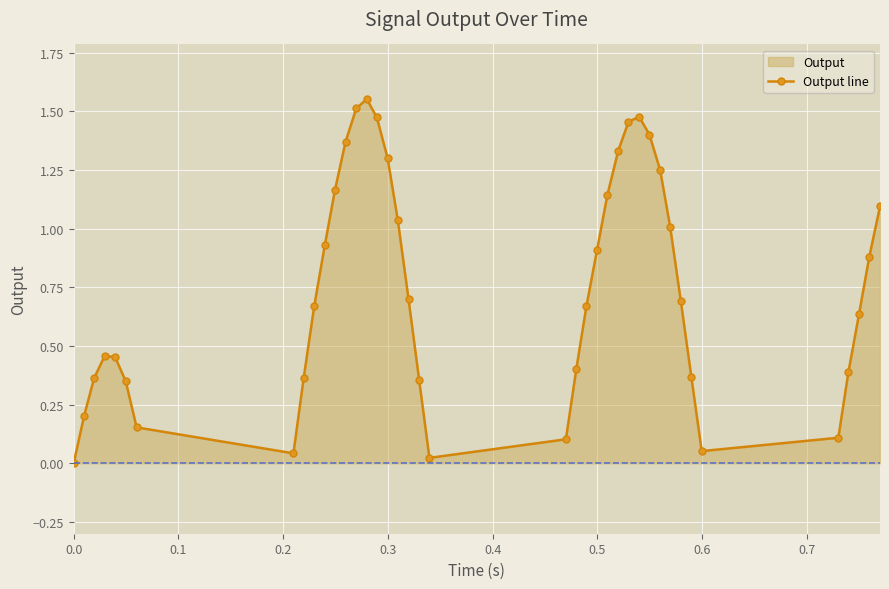

True or false: the data has more than 0 interior local peaks.

True